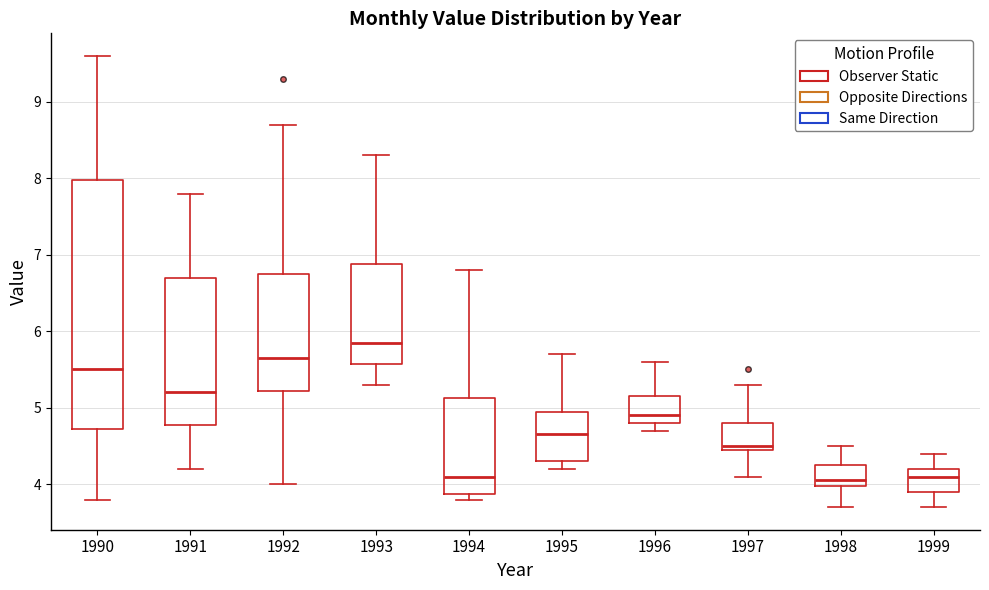

Where does the lower whisker of the box at x = 1991 end on the y-axis? The values are not printed on the chart, so give them approximately, as read against the axis.

4.2